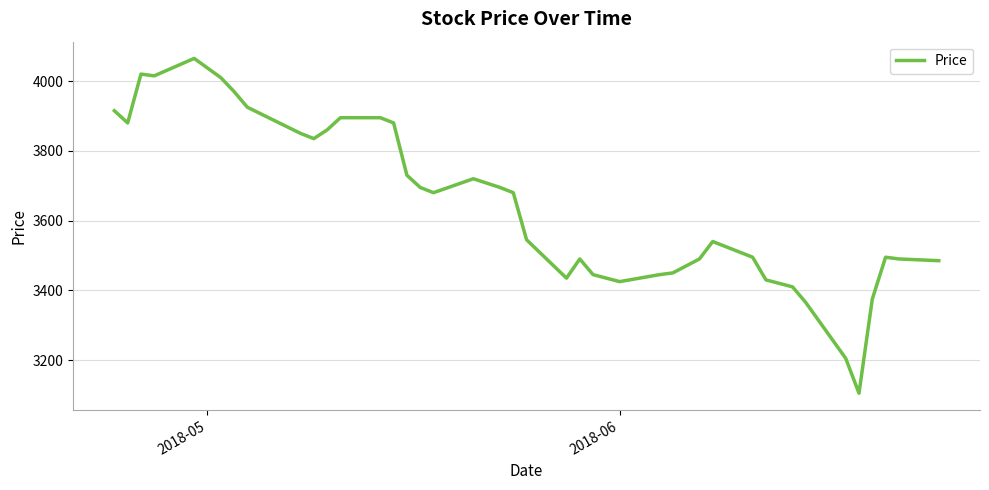

What is the minimum value shown in the chart?

3105